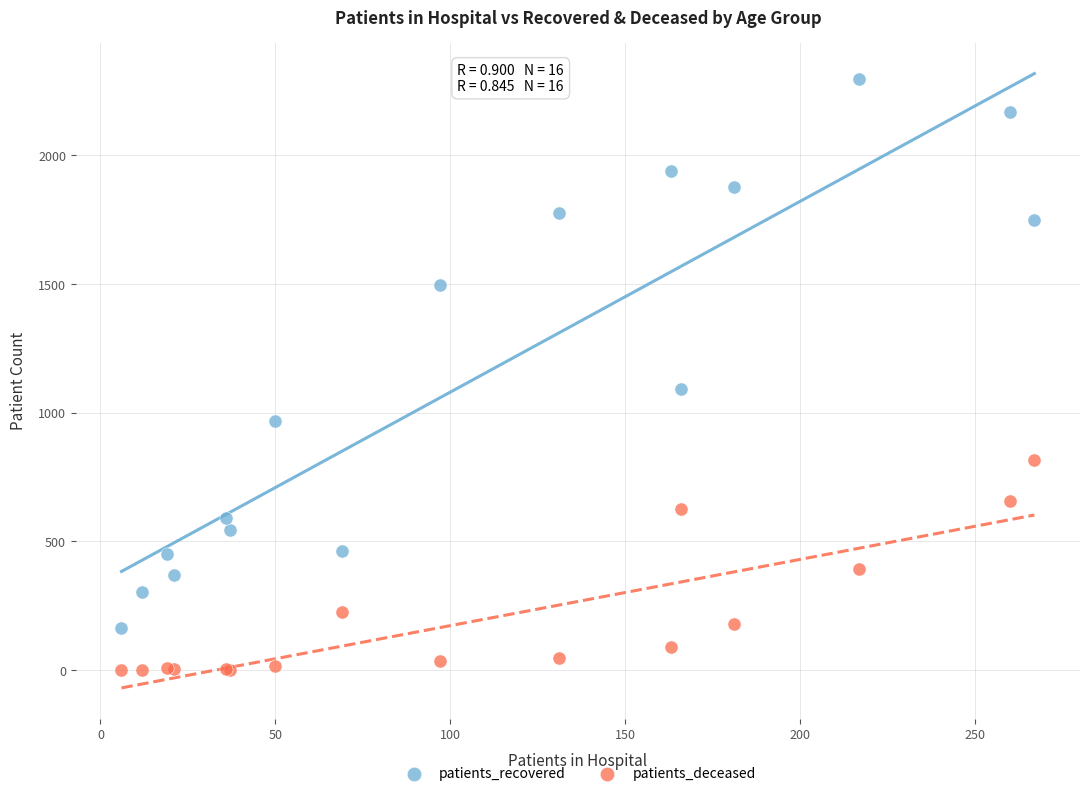

In the patients_recovered series, what Y value is closest to 1229?

1091